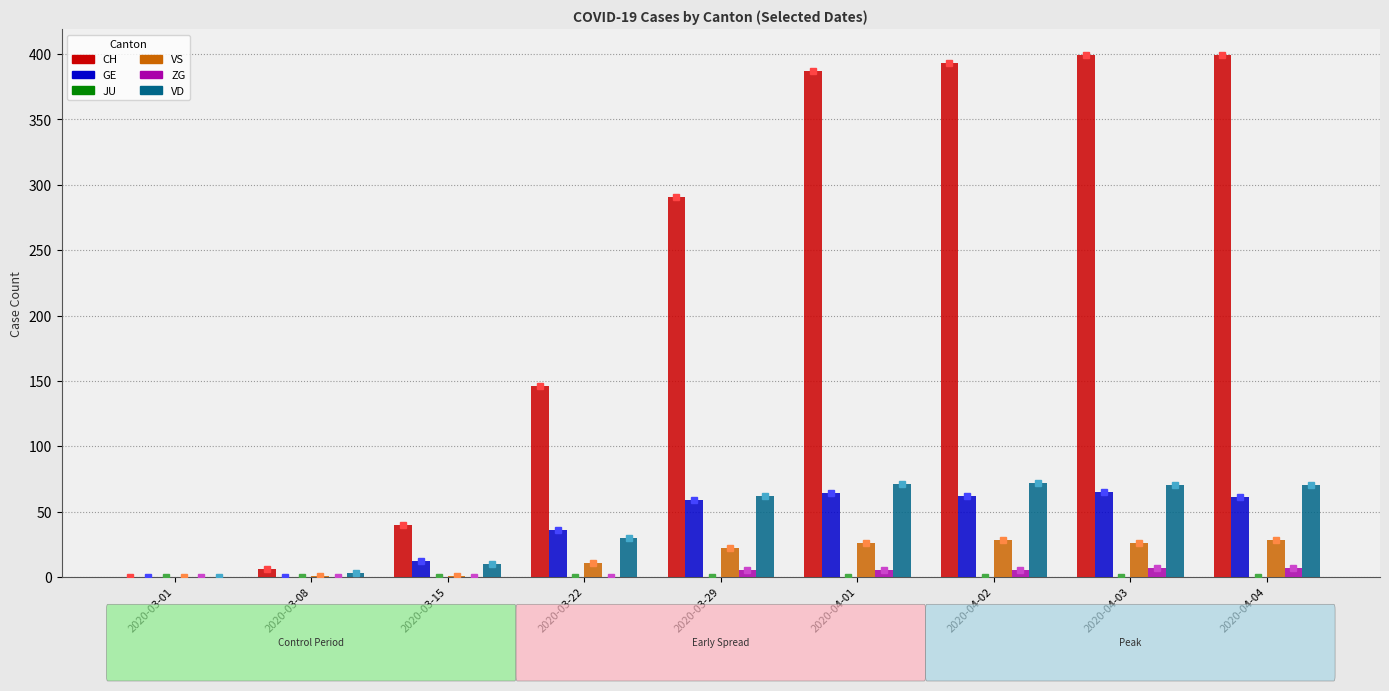

How many groups of bars are there?

9